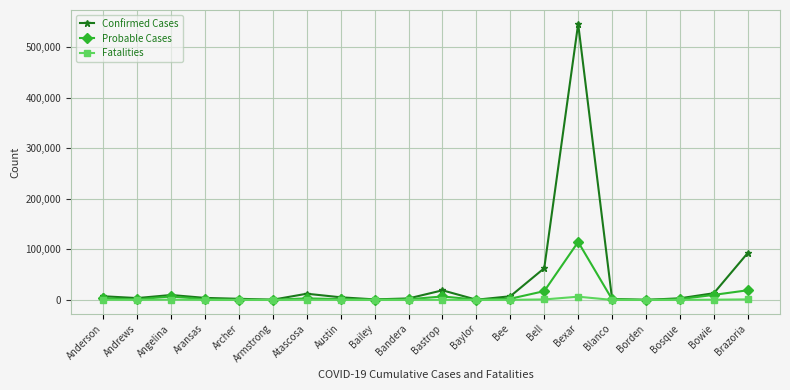

The Confirmed Cases series shows 62646 at Bell. True or false?

True